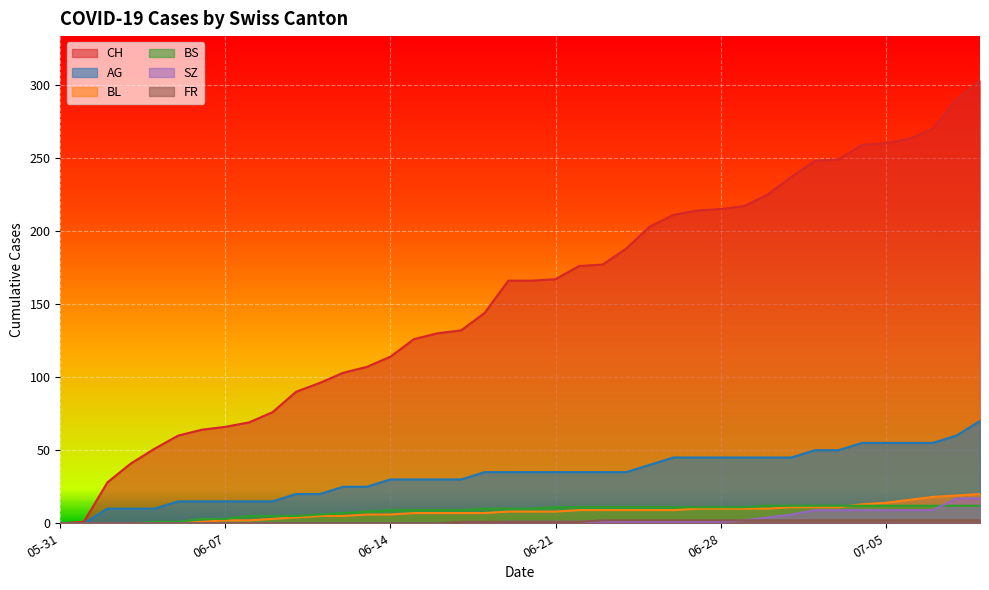

Count the number of data series in this chart.

6